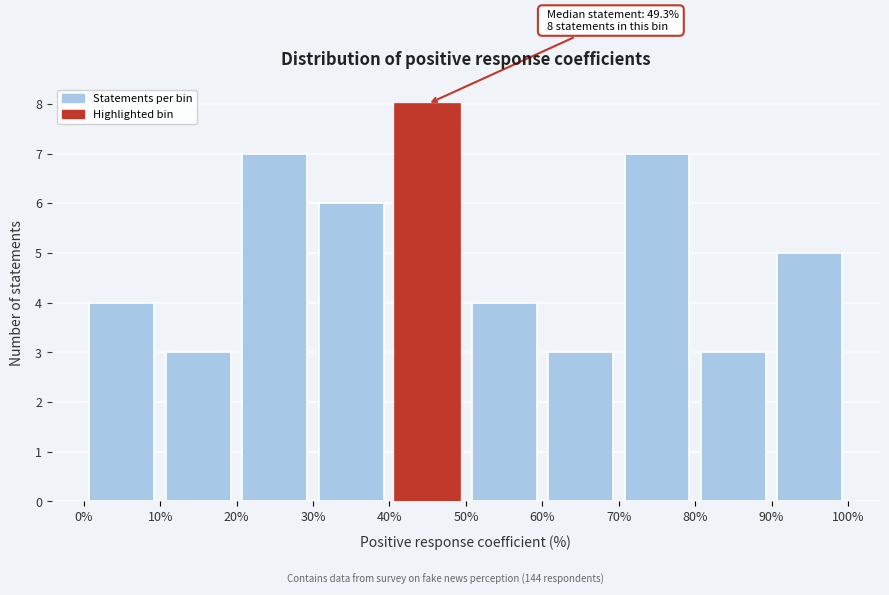

Which range on the x-axis has the tallest bar?

40% to 50%